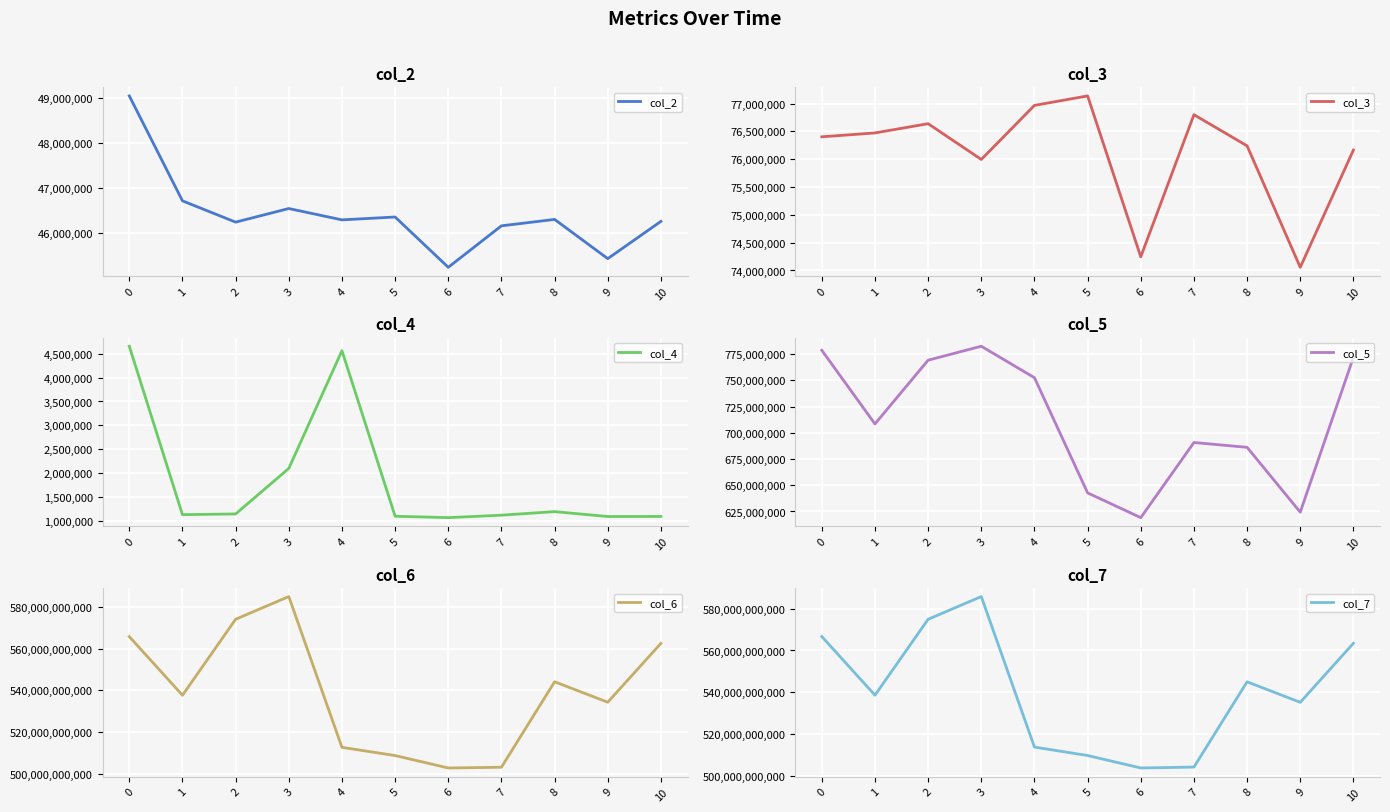

True or false: col_4 and col_6 cross at least once.

False